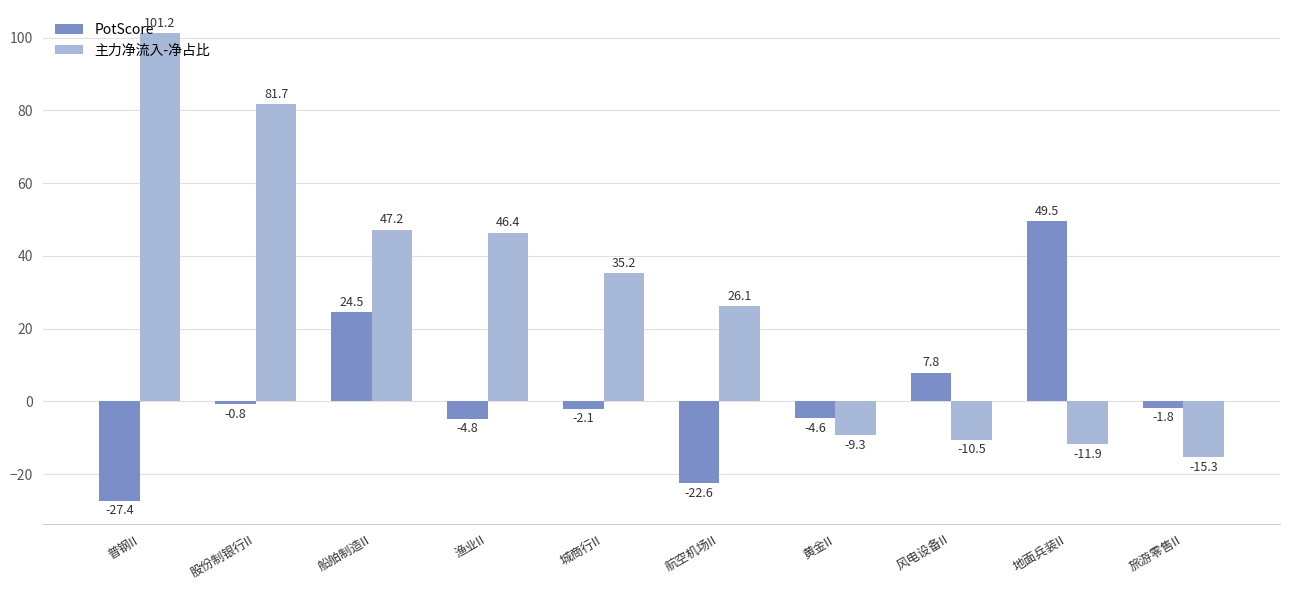

How many values in 主力净流入-净占比 are below zero?

4